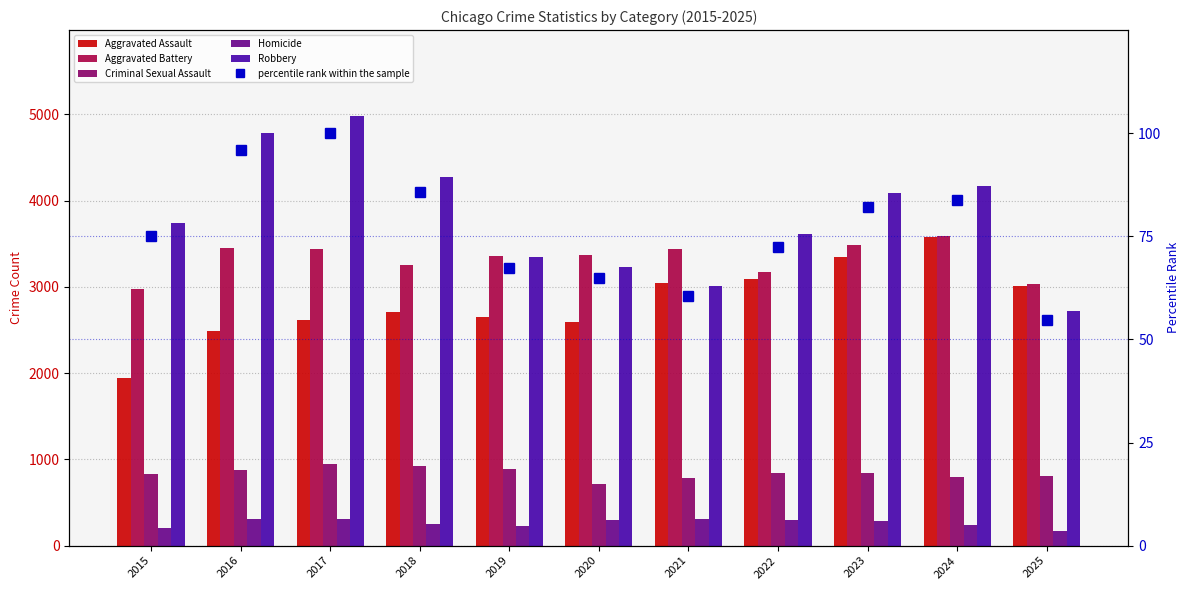

What is the minimum value for Homicide?

172.0